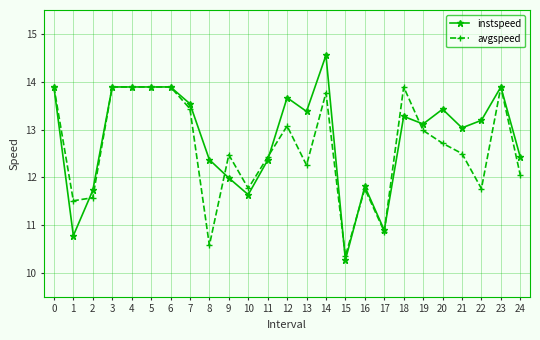

At which category does instspeed reach its first local valley?

1